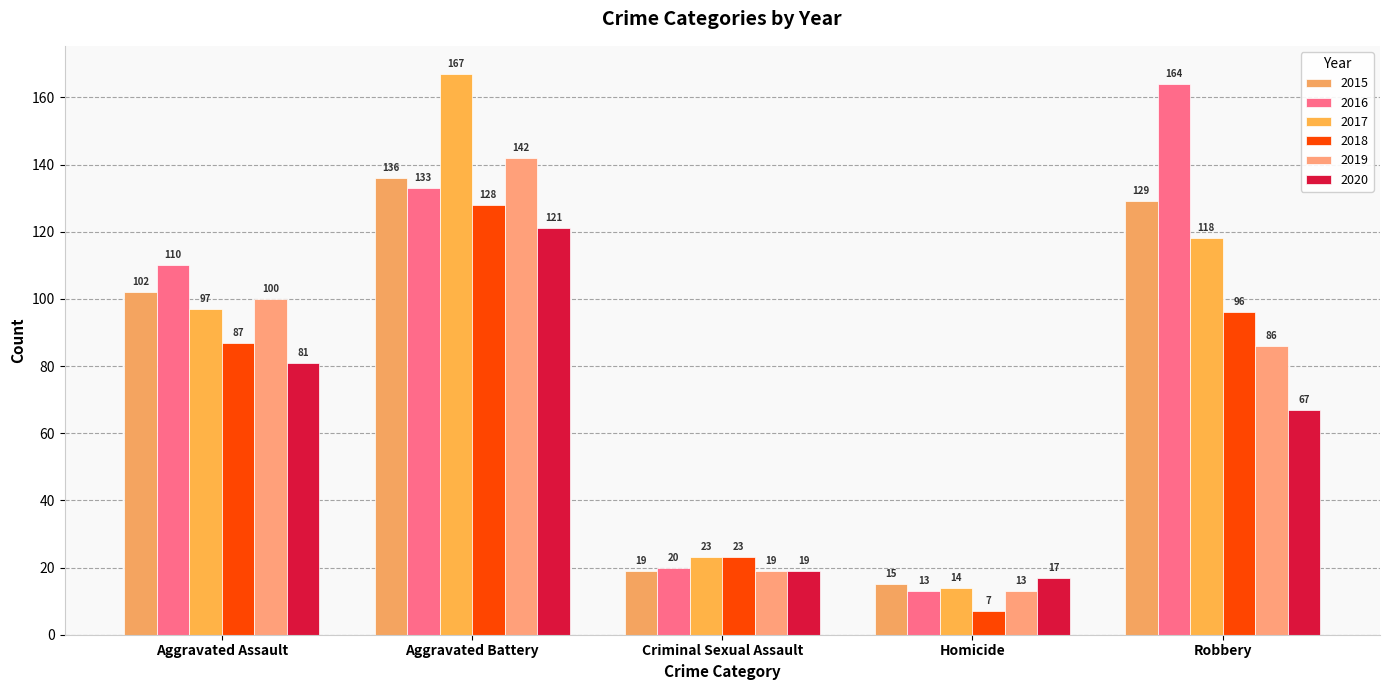

Which category has the highest value in the 2018 series?

Aggravated Battery